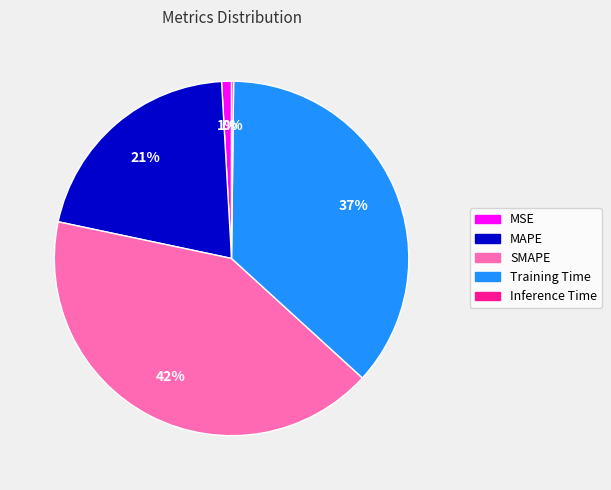

Do MSE and Training Time together represent more than half of the pie?

No